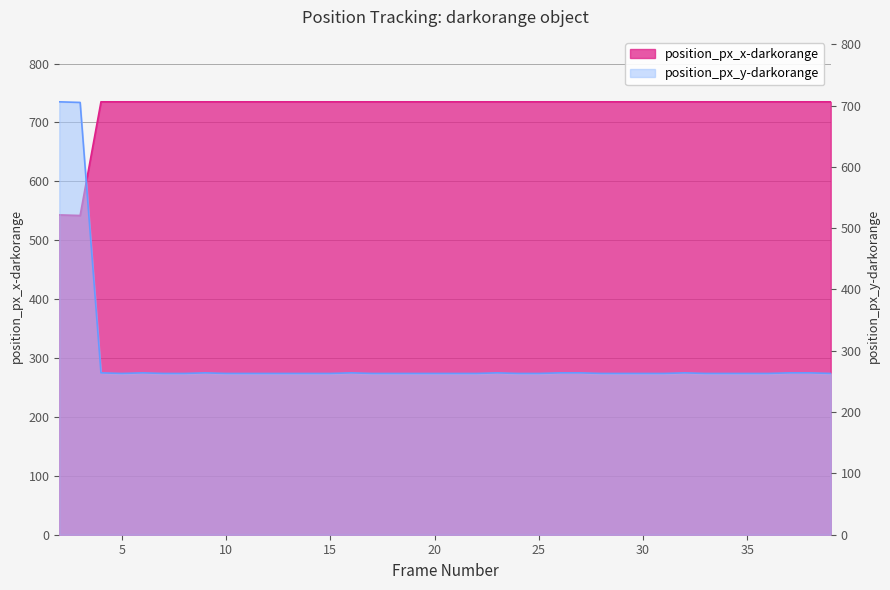

What is the total value across all series at 33?

998